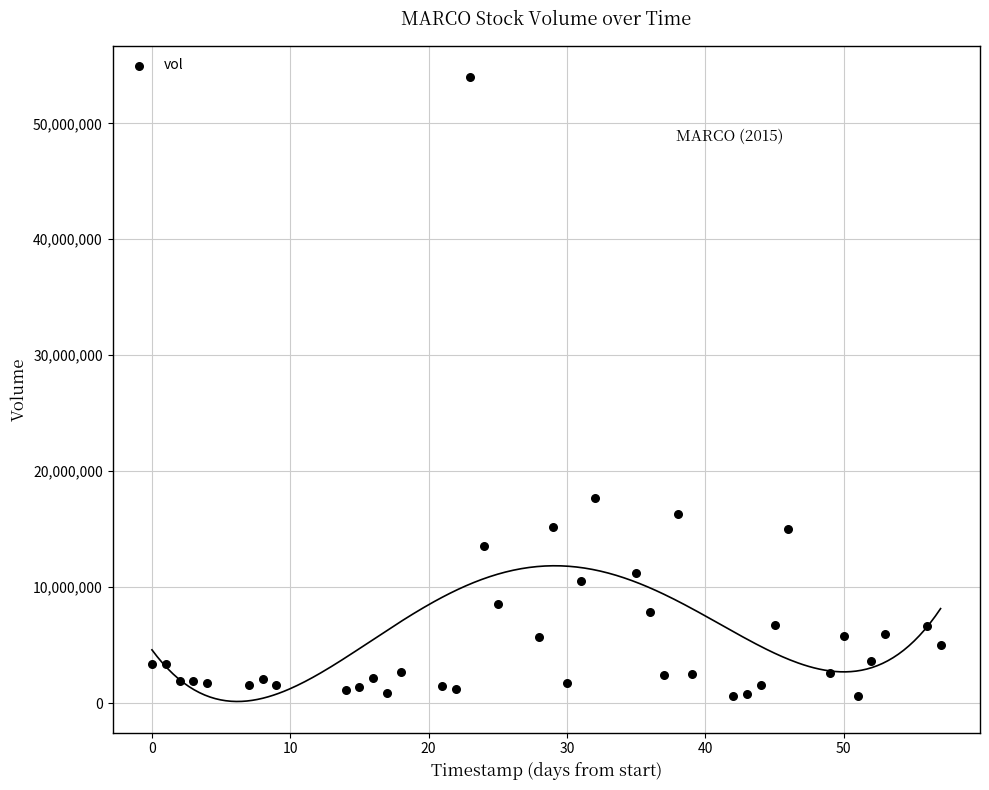

What is the range of X values (max minus min)?

57